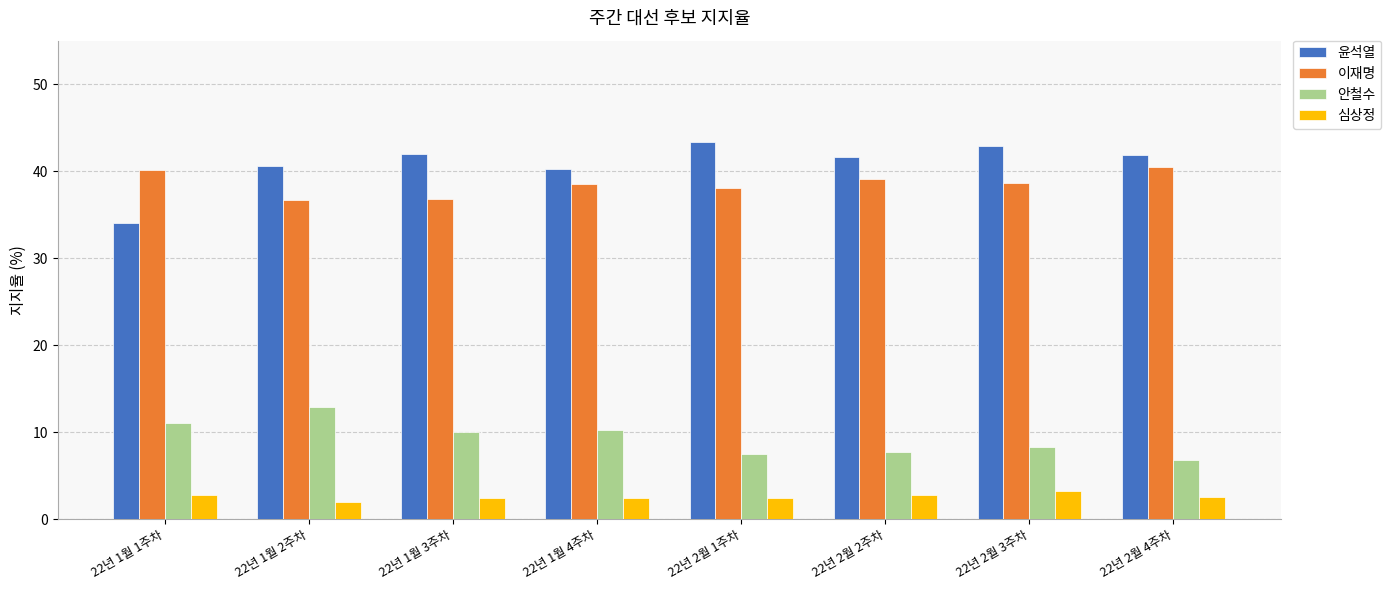

Read the 이재명 value at 22년 2월 3주차.

38.7